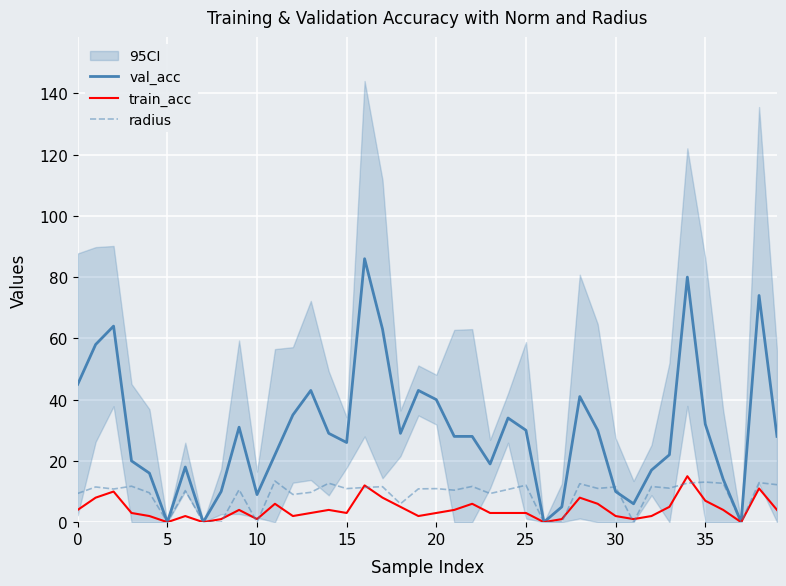

Is it true that val_acc equals 26.0 at 15?

True